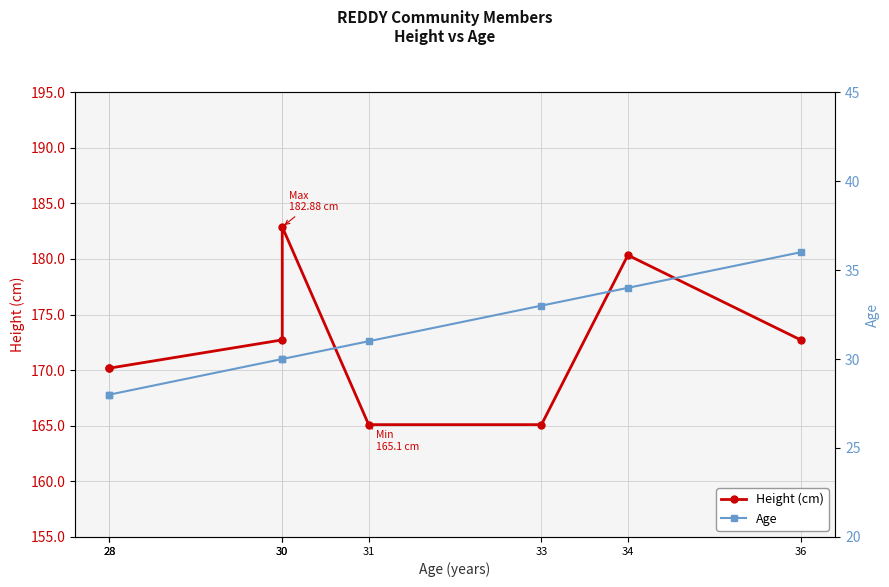

What is the sum of the Age values at 31 and 33?

64.0